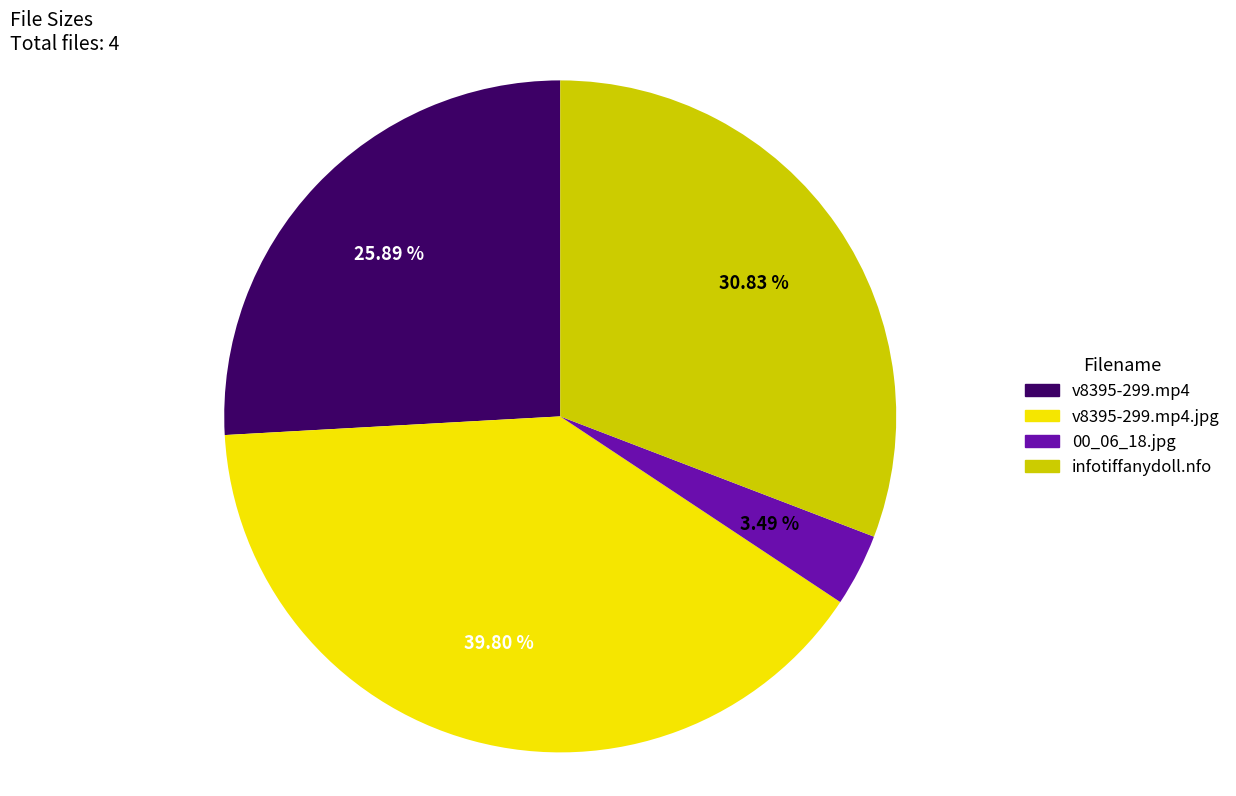

Combined, what portion of the pie is infotiffanydoll.nfo and v8395-299.mp4?

56.7%